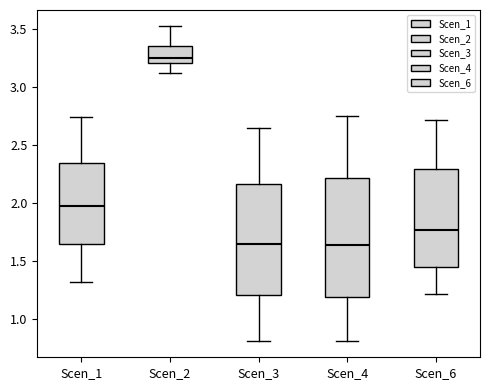

Where does the lower whisker of the box for Scen_4 end on the y-axis? The values are not printed on the chart, so give them approximately, as read against the axis.

0.80